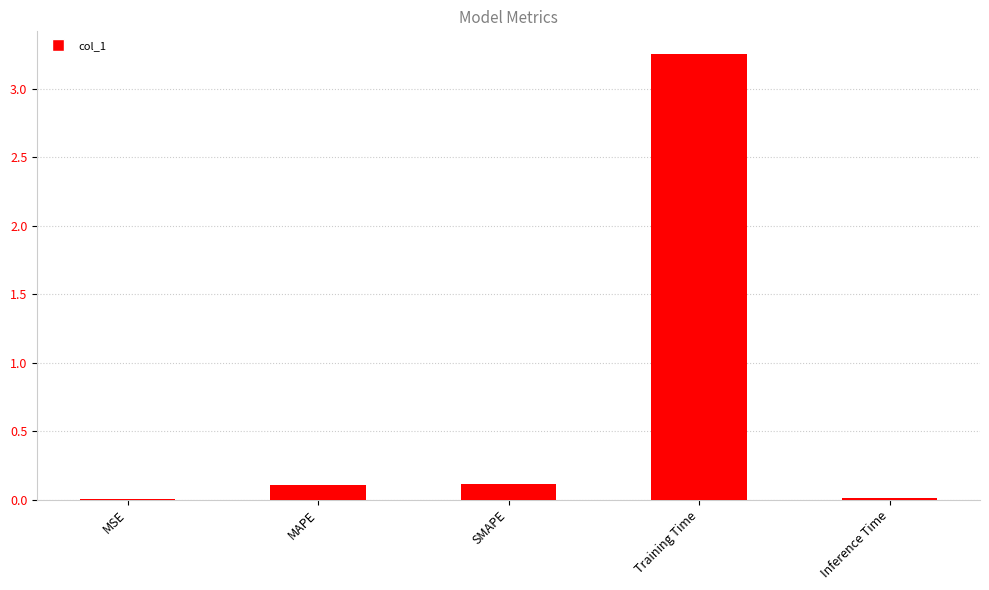

What is the change in value from MSE to Training Time?

+3.3